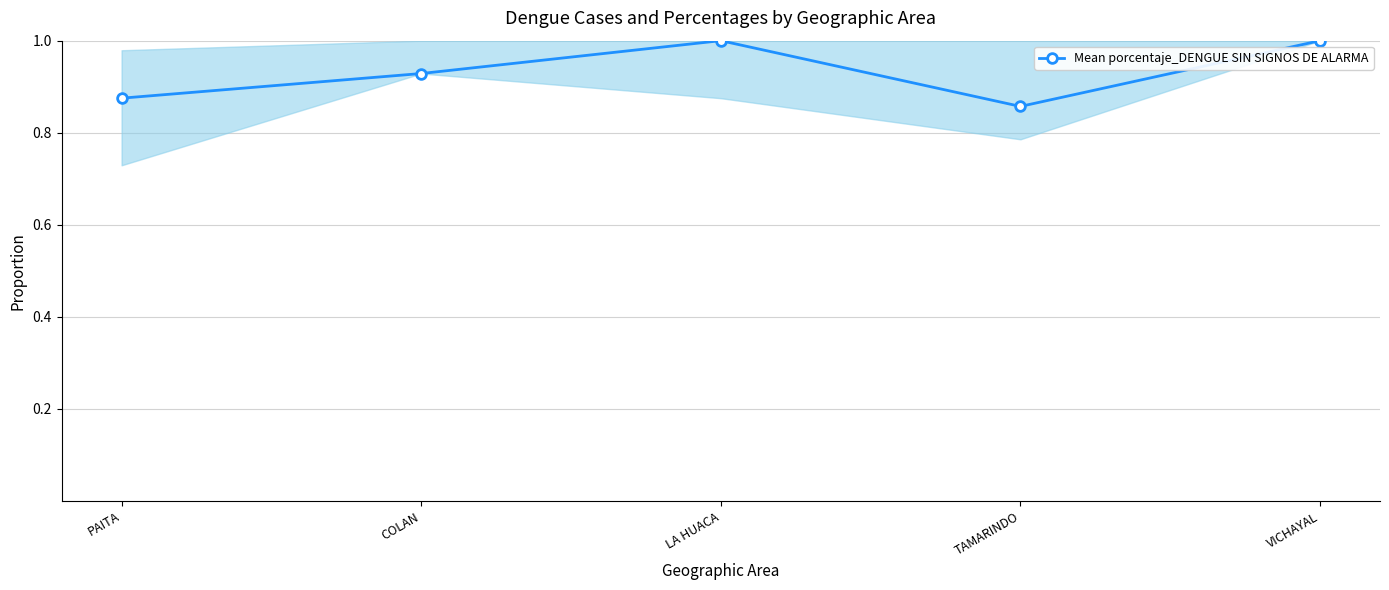

What is the label of the 1st point from the right?

VICHAYAL